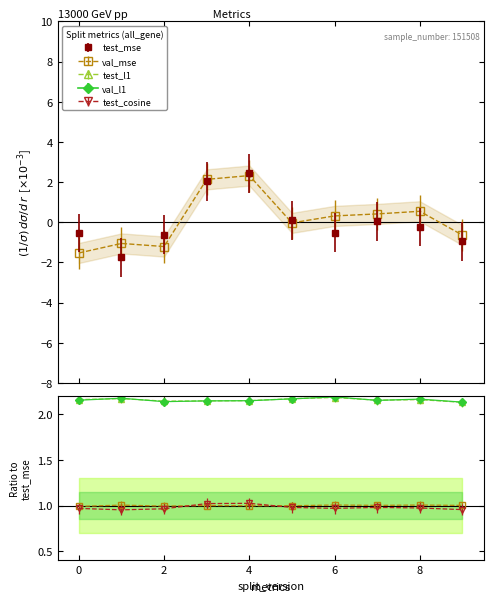

True or false: val_mse has a value of 2.1 at 3.

True